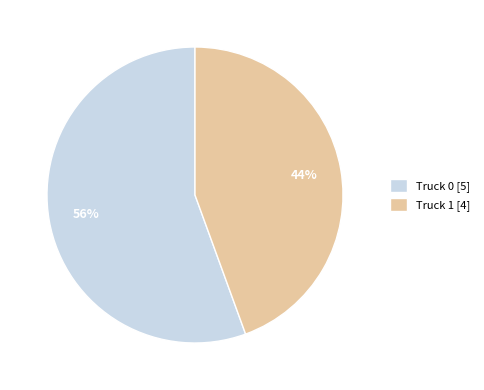

Which slice represents more than half of the pie?

Truck 0